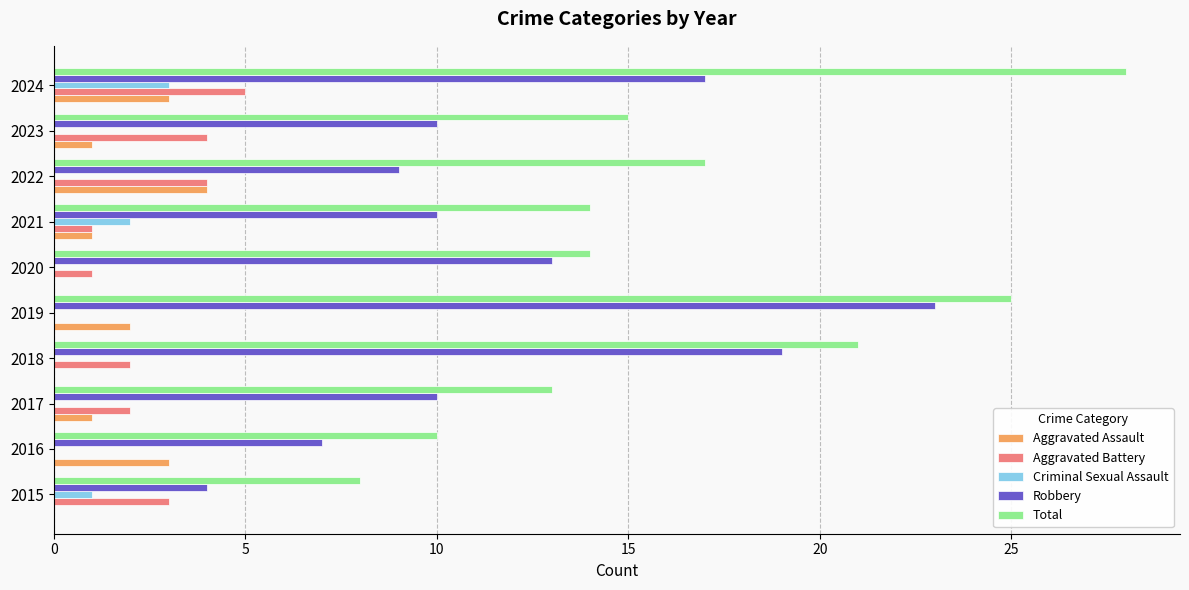

What are all the series names shown in the legend?

Aggravated Assault, Aggravated Battery, Criminal Sexual Assault, Robbery, Total